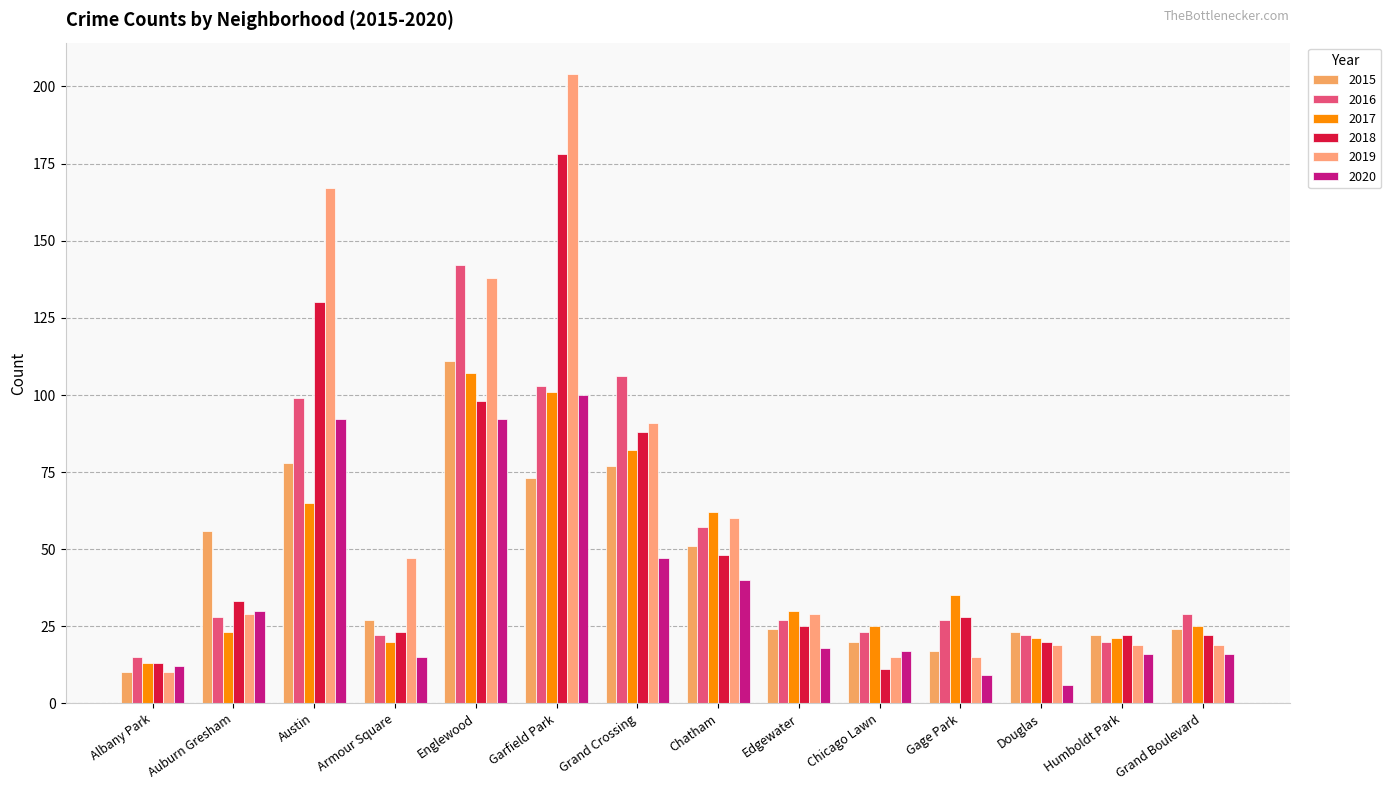

Which series changed the most between Gage Park and Douglas?

2017